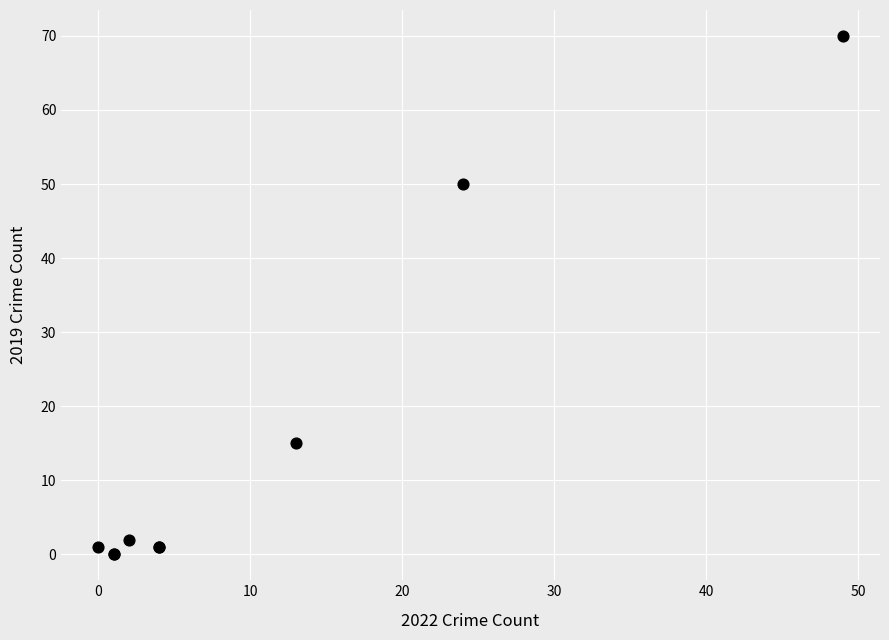

What Y value in the scatter plot is closest to 35?

50